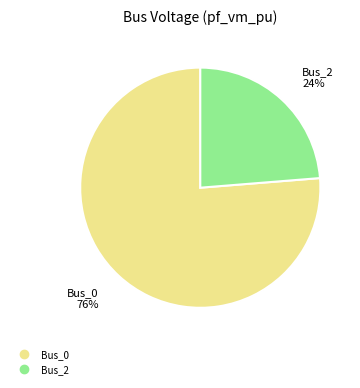

To the nearest percent, what percentage of the pie is Bus_2?

24%